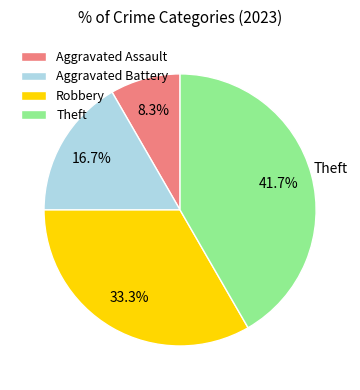

Rank the categories by value from lowest to highest.

Aggravated Assault, Aggravated Battery, Robbery, Theft